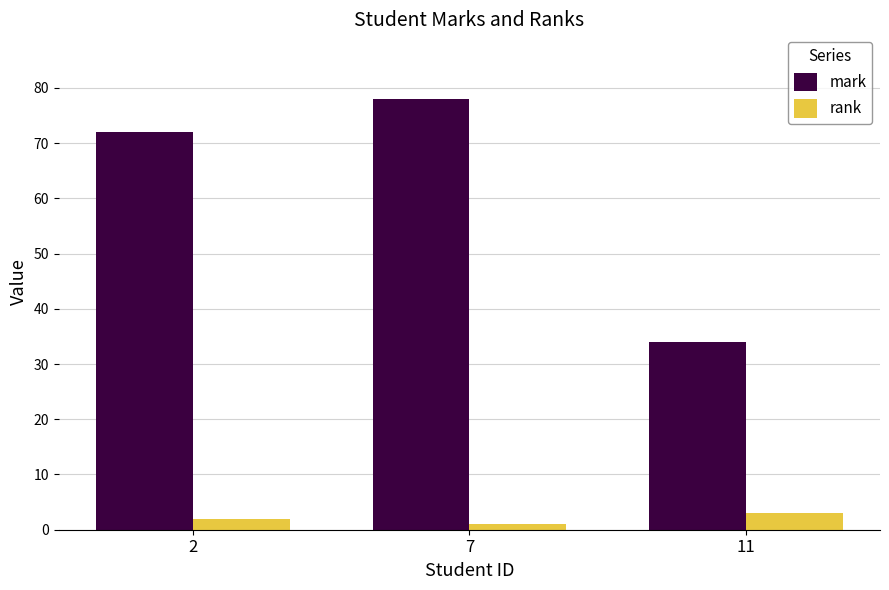

How many distinct data groups are displayed?

2